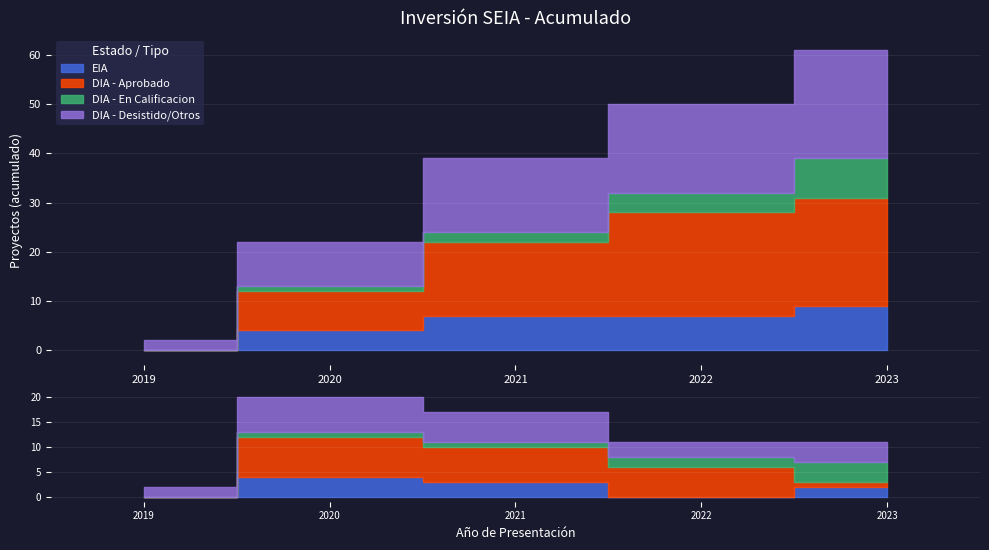

How many intersections are there between DIA - En Calificacion and DIA - Aprobado?

1